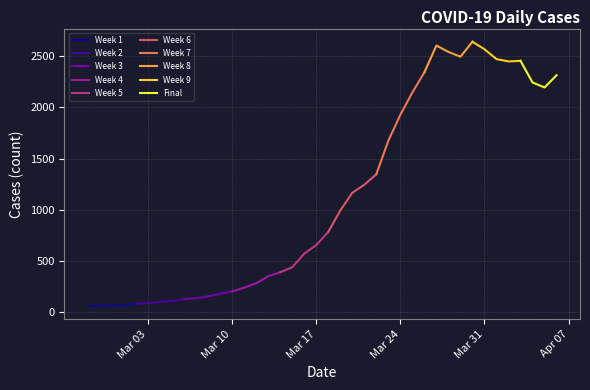

How many data points does each series have?

40